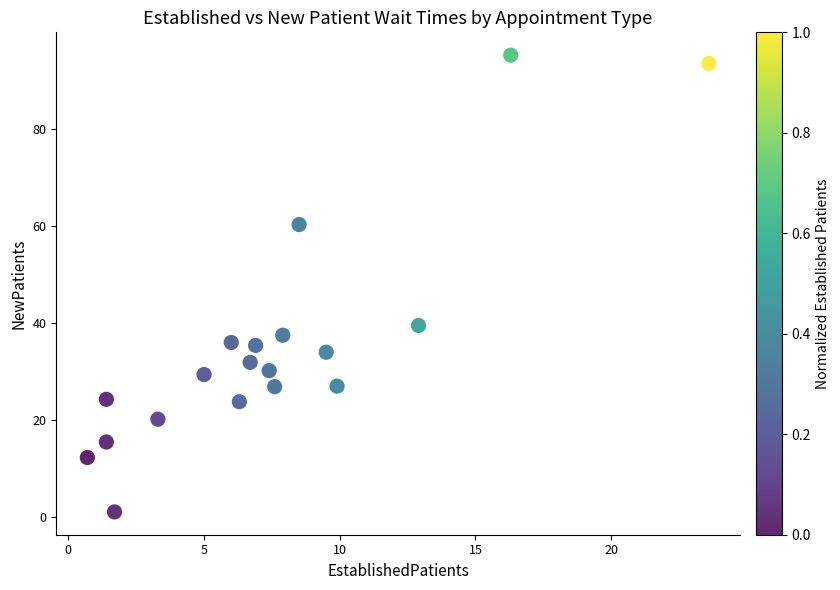

What Y value in the scatter plot is closest to 48?

39.5